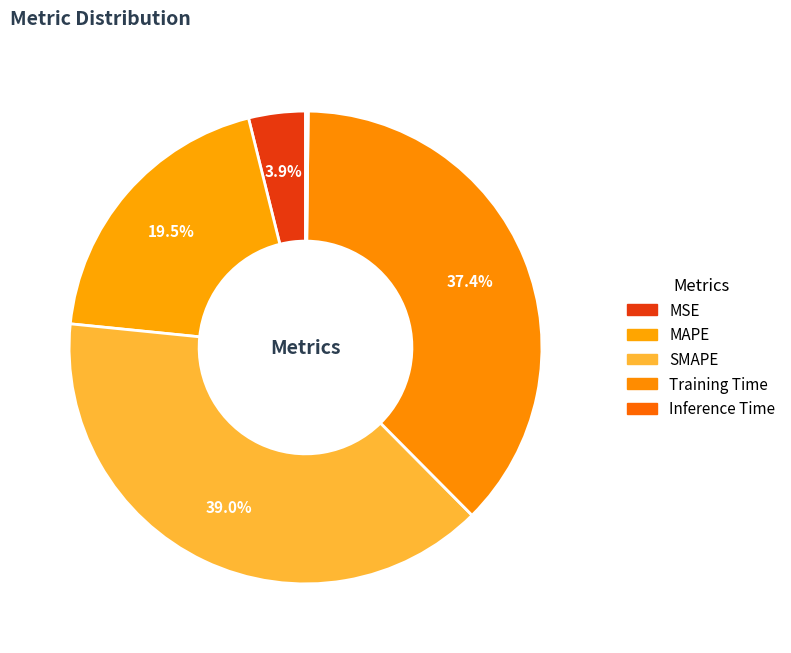

Is it true that MSE is 1% of the pie?

False